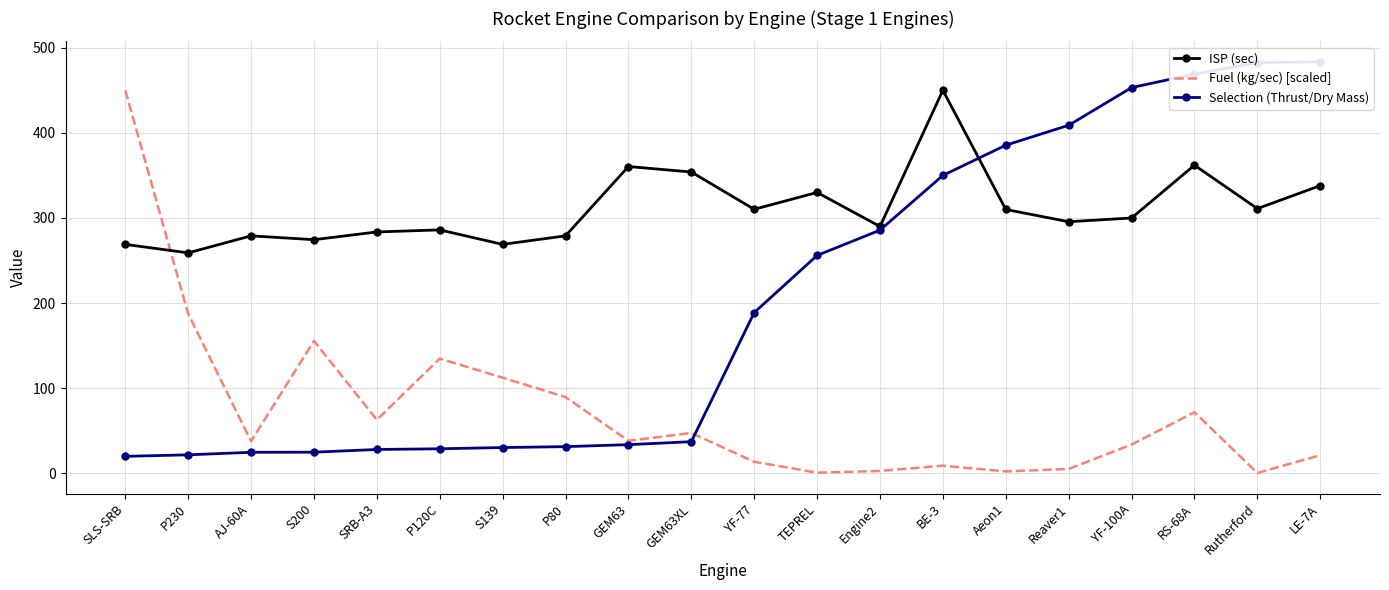

Where does the Fuel (kg/sec) [scaled] series first go above 38?

SLS-SRB